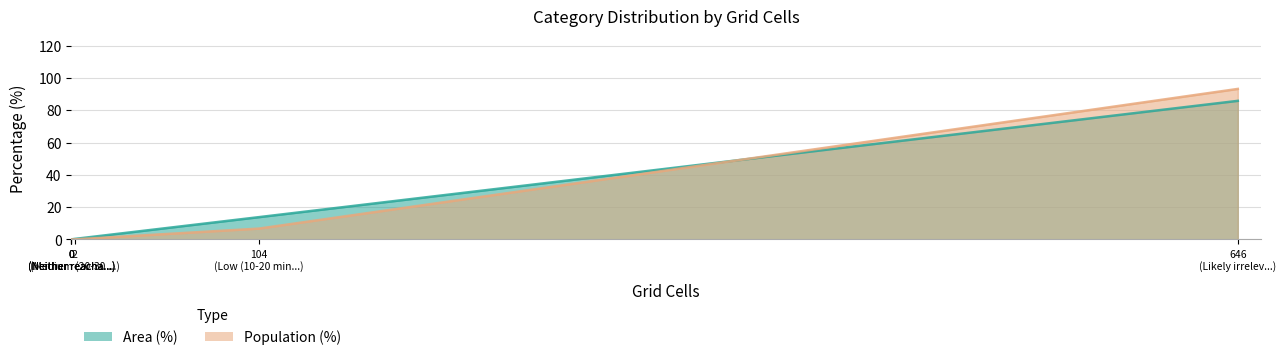

True or false: Area (%) has more than 1 interior local peaks.

False